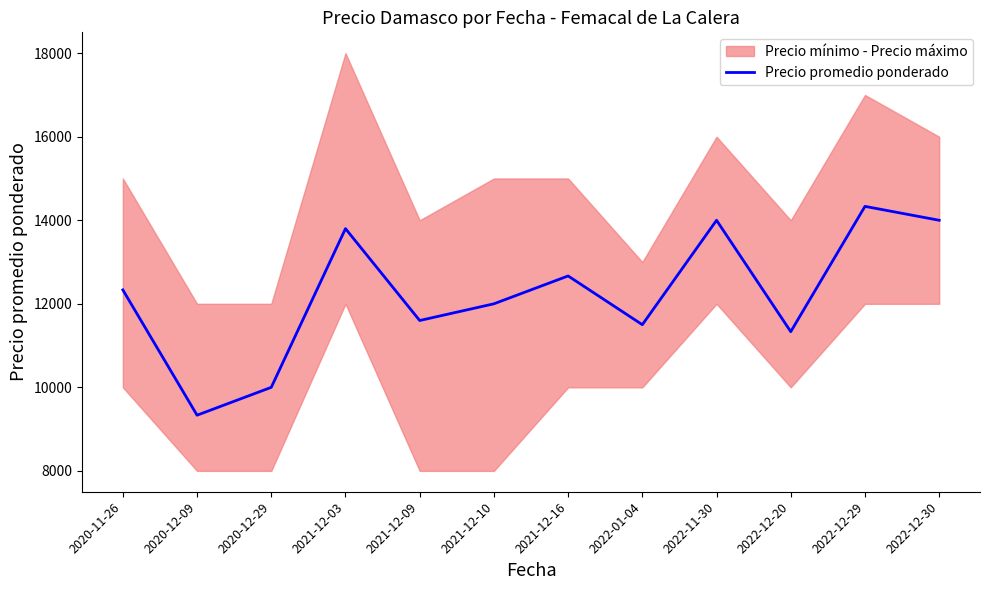

What is the change in value from 2020-12-29 to 2021-12-10?

+2000